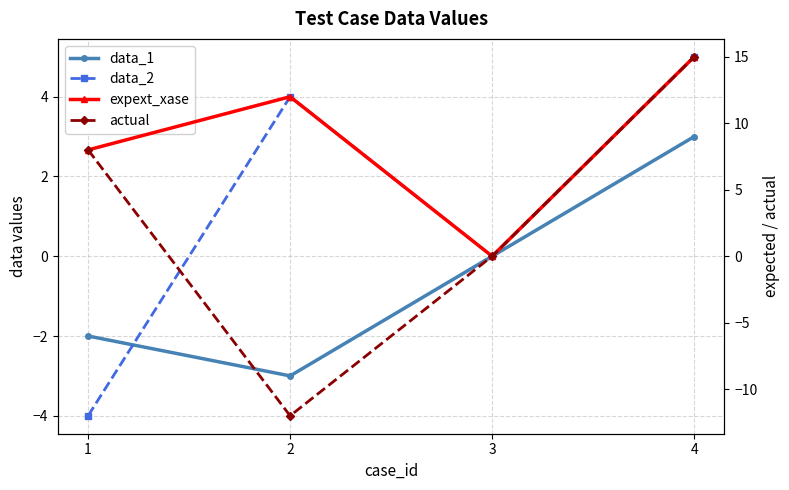

What are all the series names shown in the legend?

data_1, data_2, expext_xase, actual